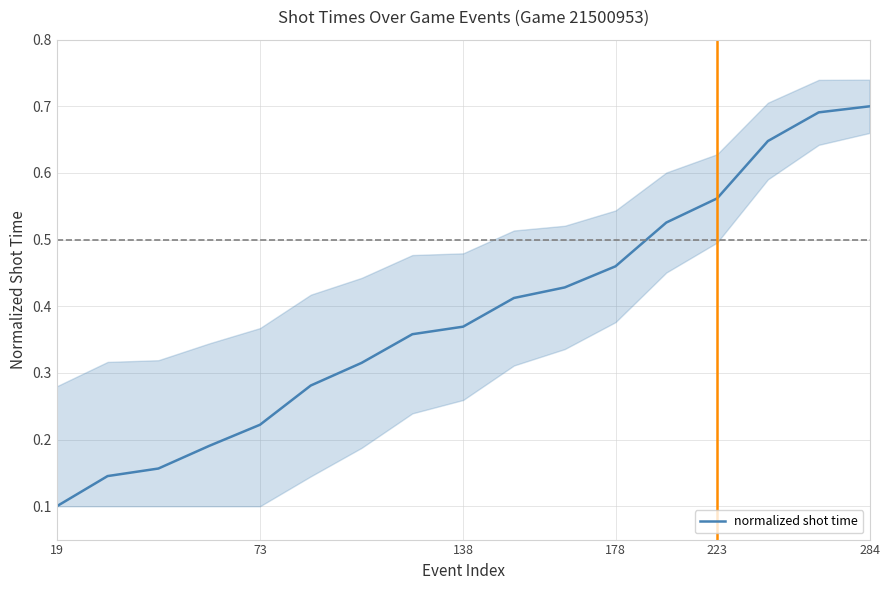

What is the difference between the maximum and minimum values?

0.6